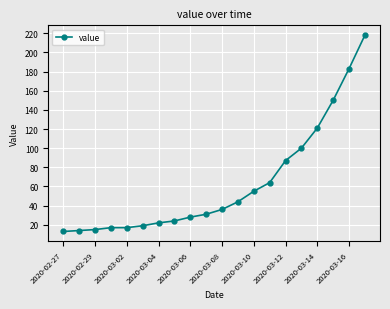

What is the smallest value displayed?

13